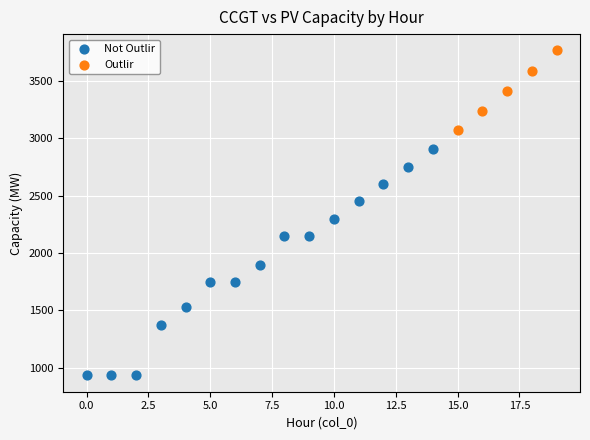

Which series has the largest Y range (max minus min)?

Not Outlir